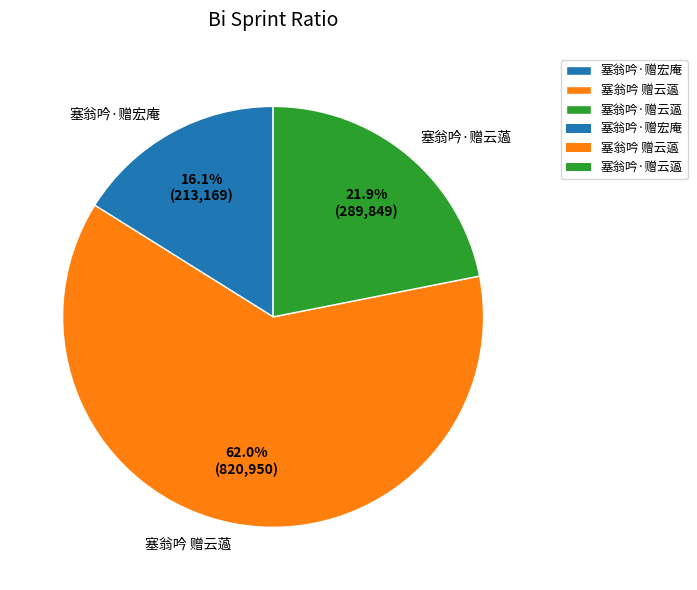

Count the number of slices in the pie.

3